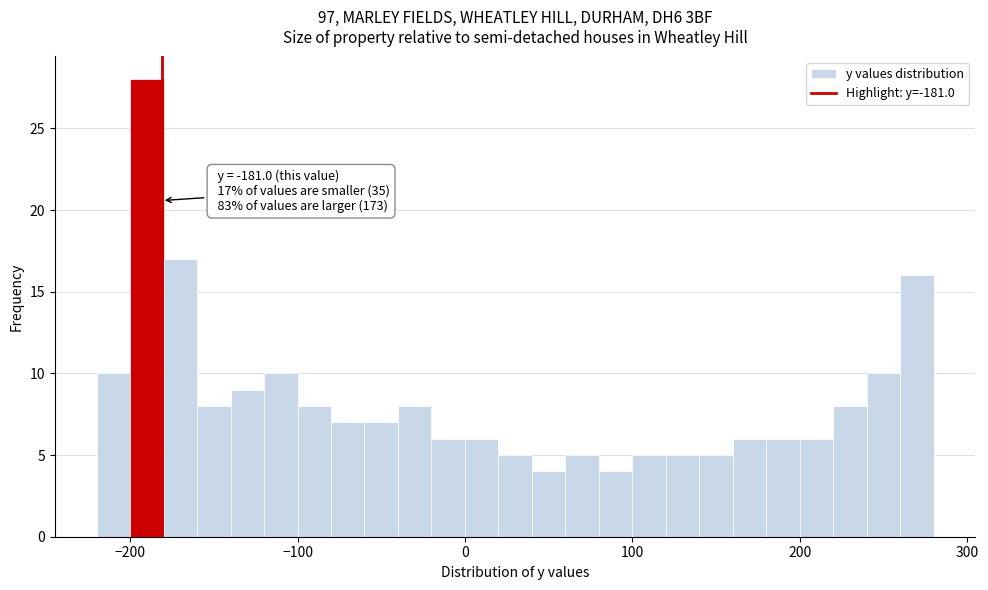

Around what value on the x-axis is the tallest bar? Give the approximate position of its centre, as read against the axis.

-190